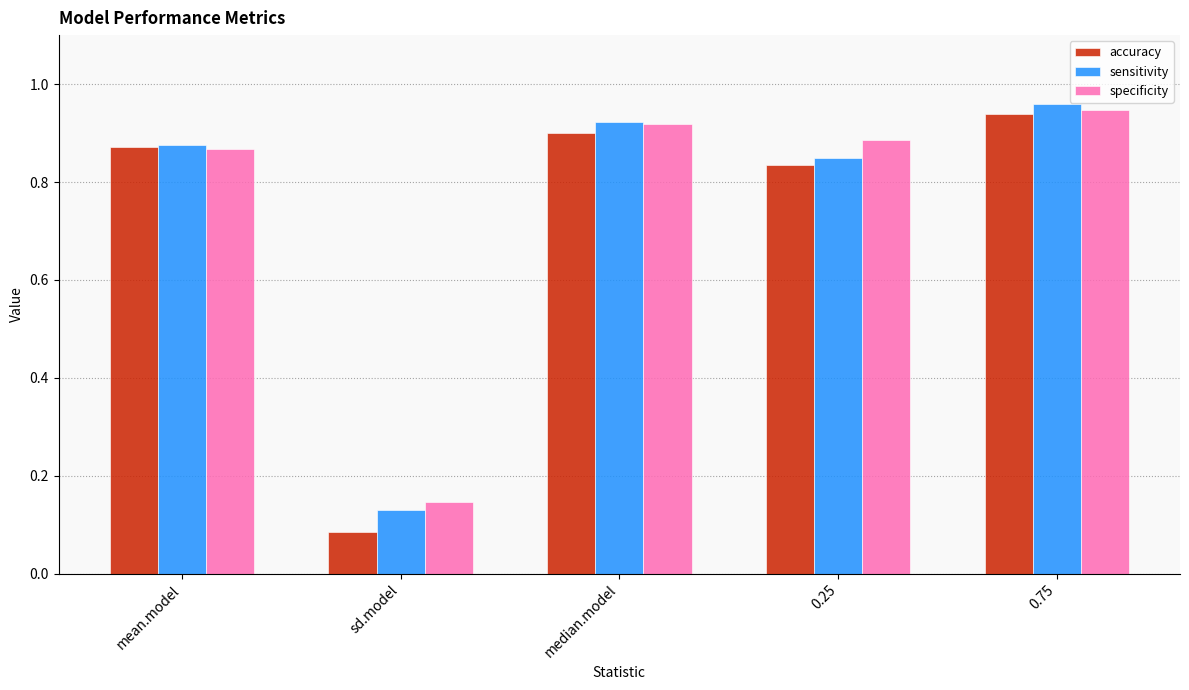

At how many categories does at least one series exceed 0?

5